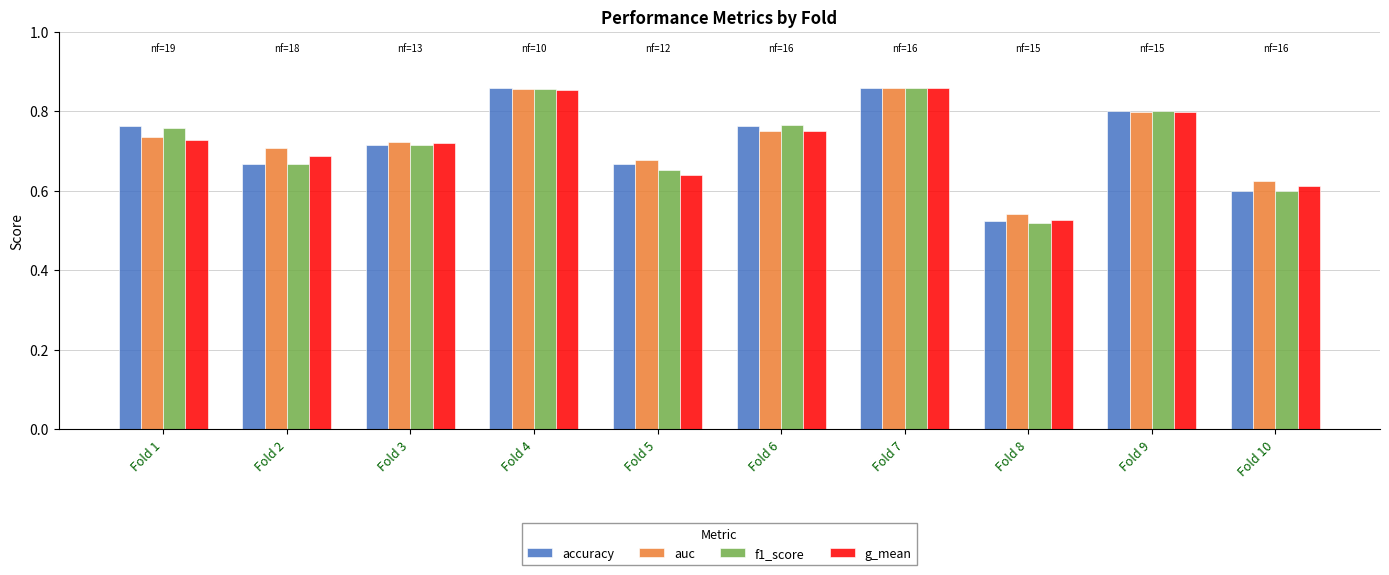

What are all the series names shown in the legend?

accuracy, auc, f1_score, g_mean